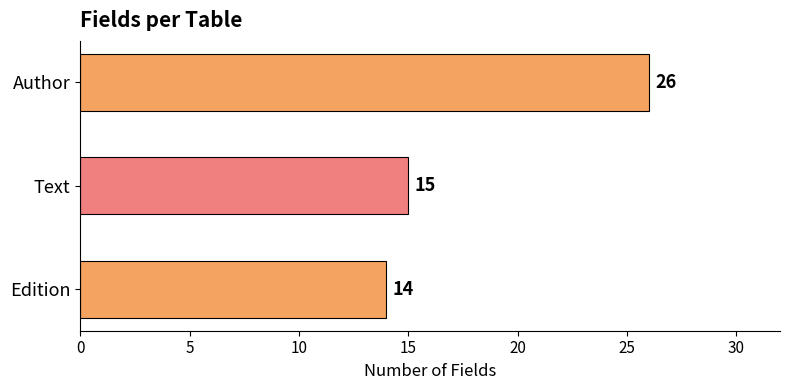

What is the value of the 3rd bar from the top?

14